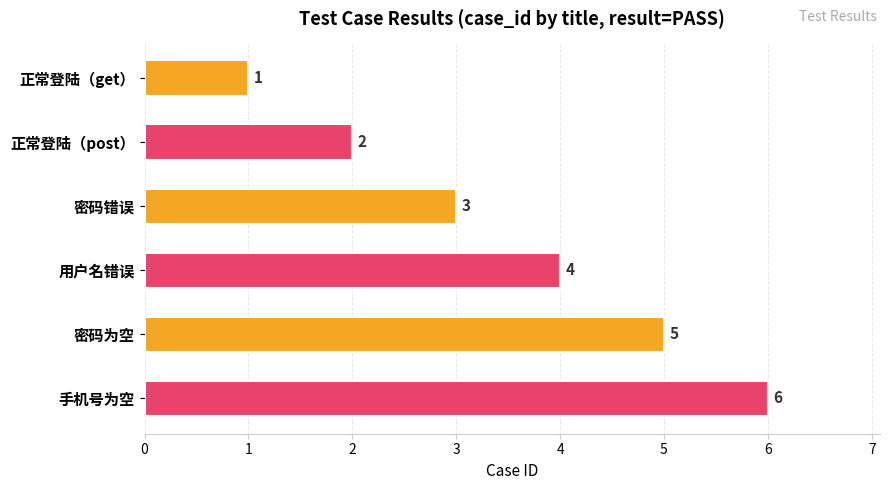

How many categories are shown in the chart?

6